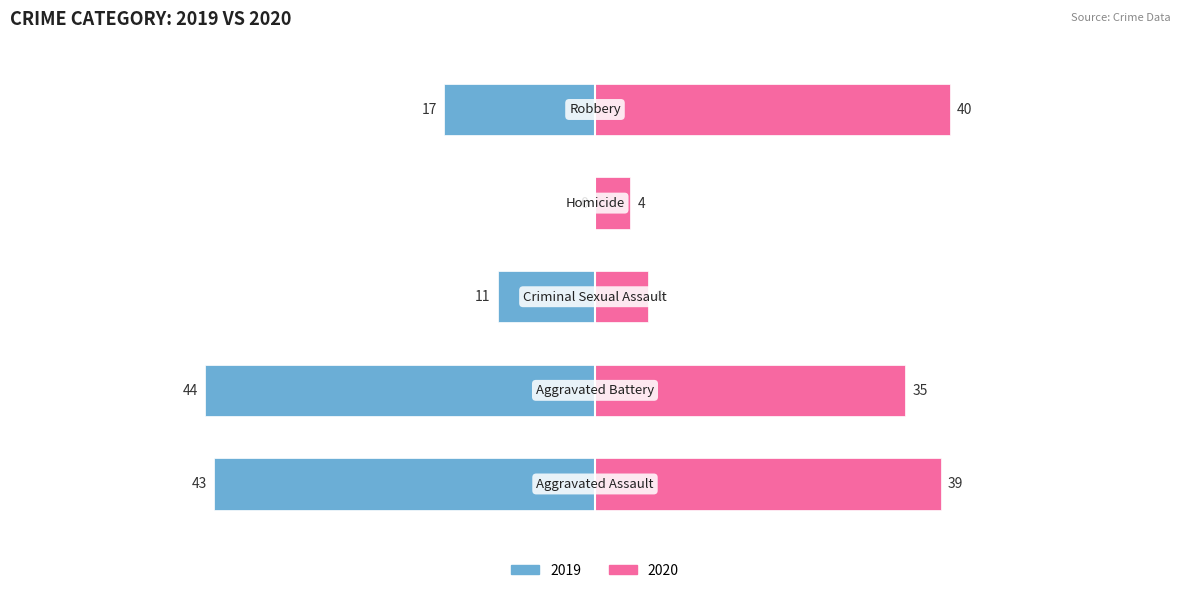

What is the difference between the second highest and minimum values in the 2019 series?

43